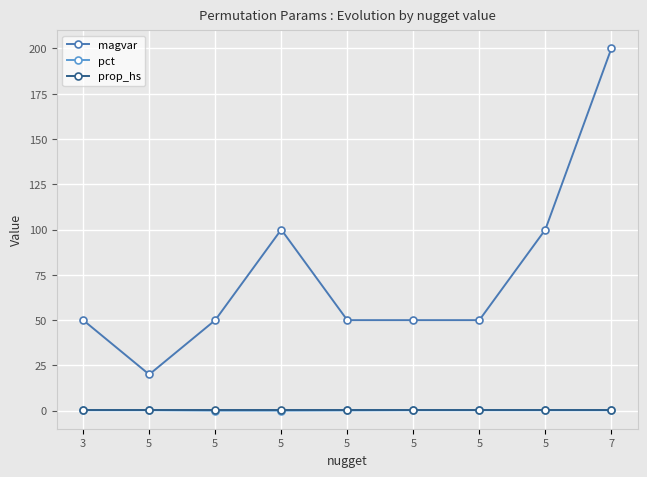

At how many categories does at least one series exceed 12?

9